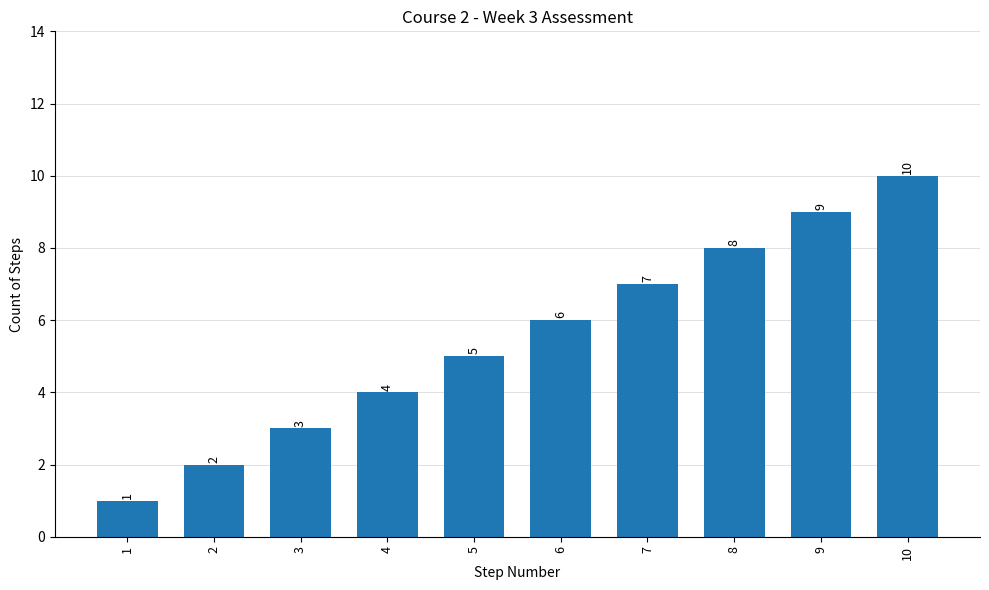

What is the difference between the maximum and minimum values?

9